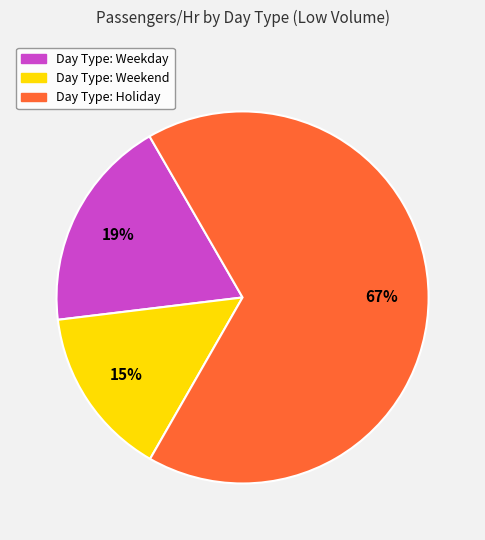

To the nearest percent, what is the average slice percentage?

33%